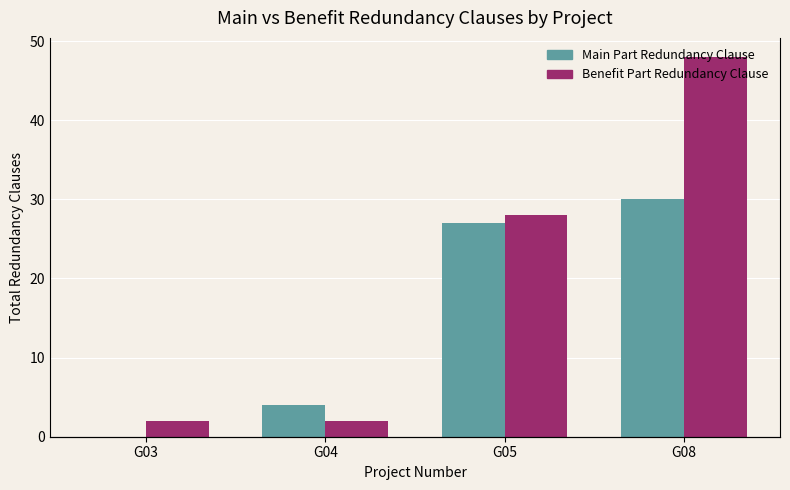

Where is Main Part Redundancy Clause nearest to the value 15?

G04